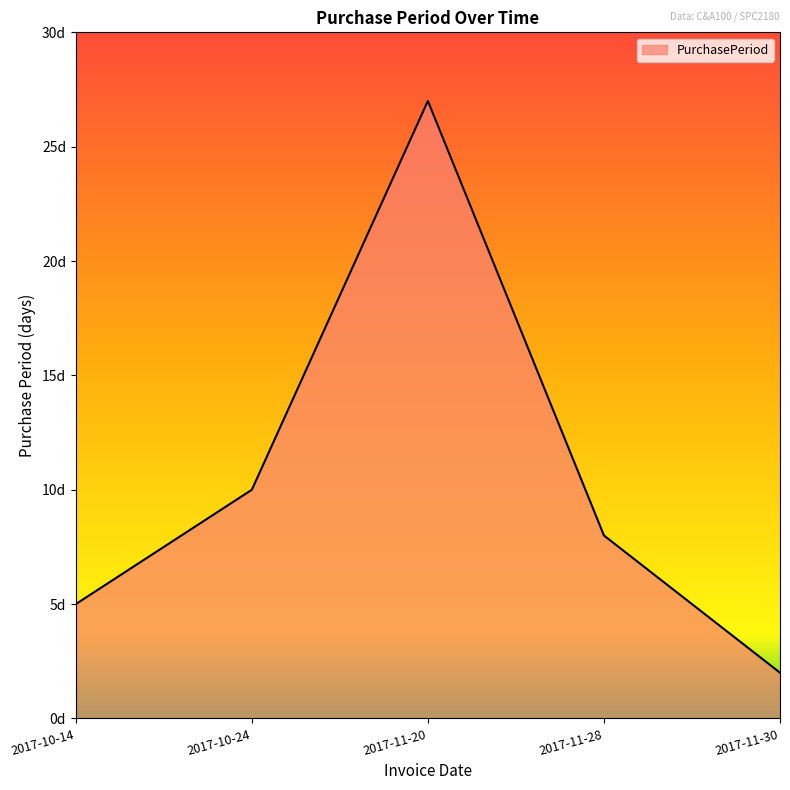

How many points are higher than both their immediate neighbors (excluding endpoints)?

1